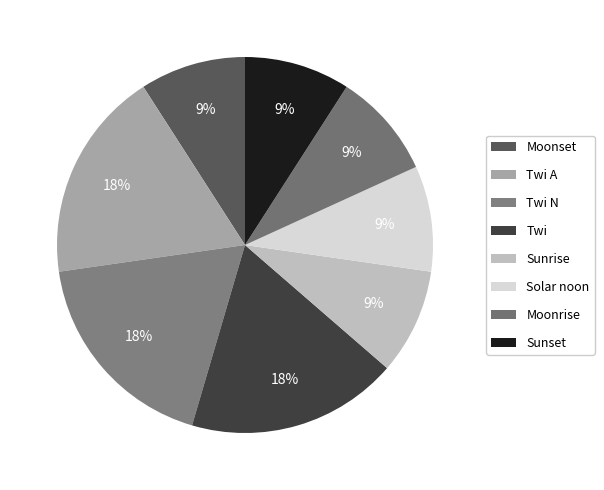

How many slices are in this pie chart?

8